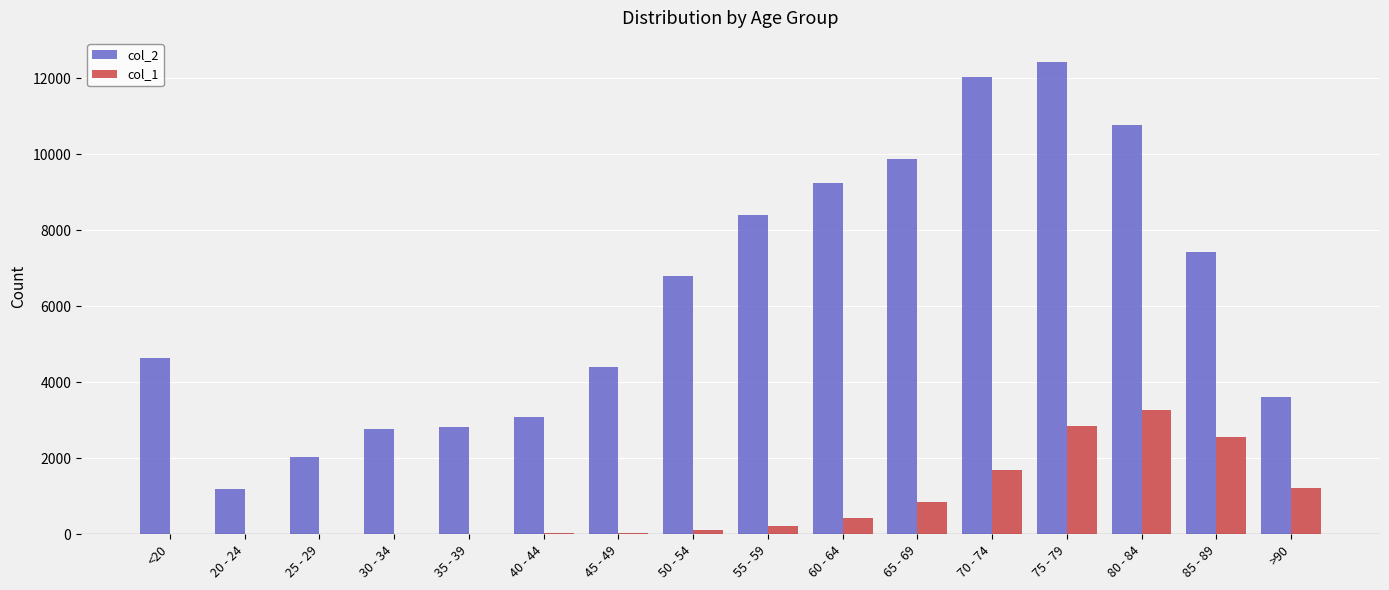

The value of col_1 at 65 - 69 is 850. True or false?

True